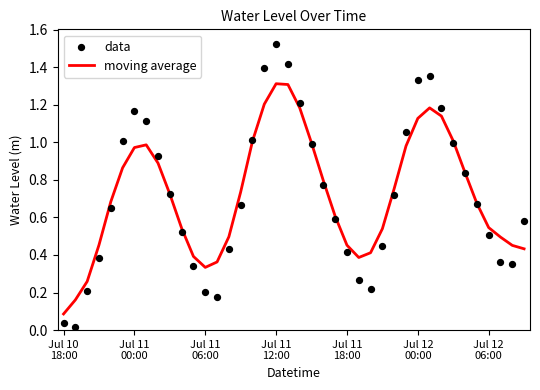

Which series contains the highest Y value?

data